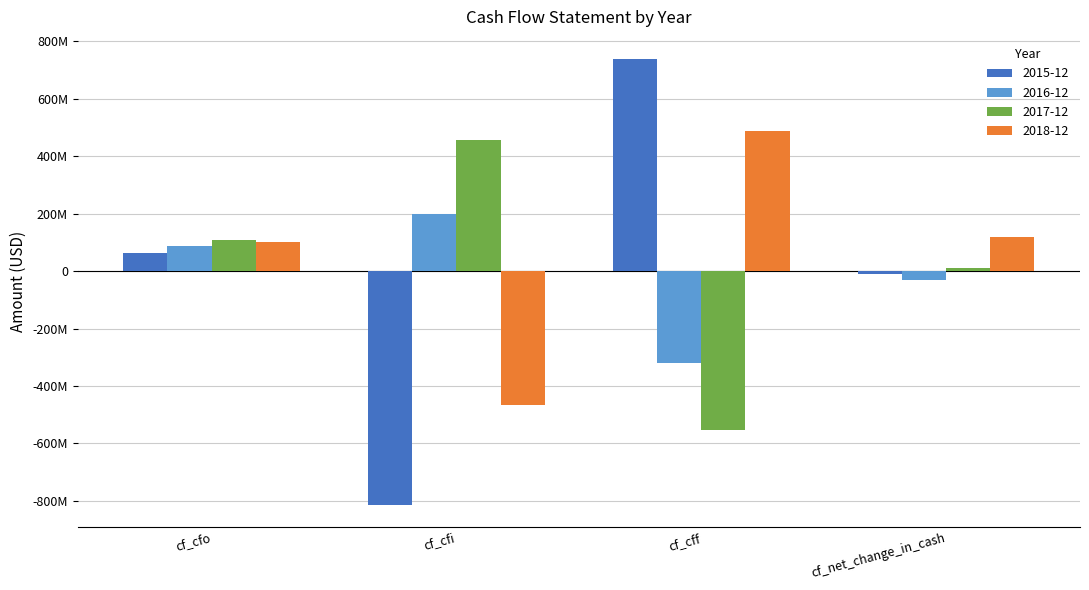

True or false: 2018-12 has a value of 120534000 at cf_net_change_in_cash.

True